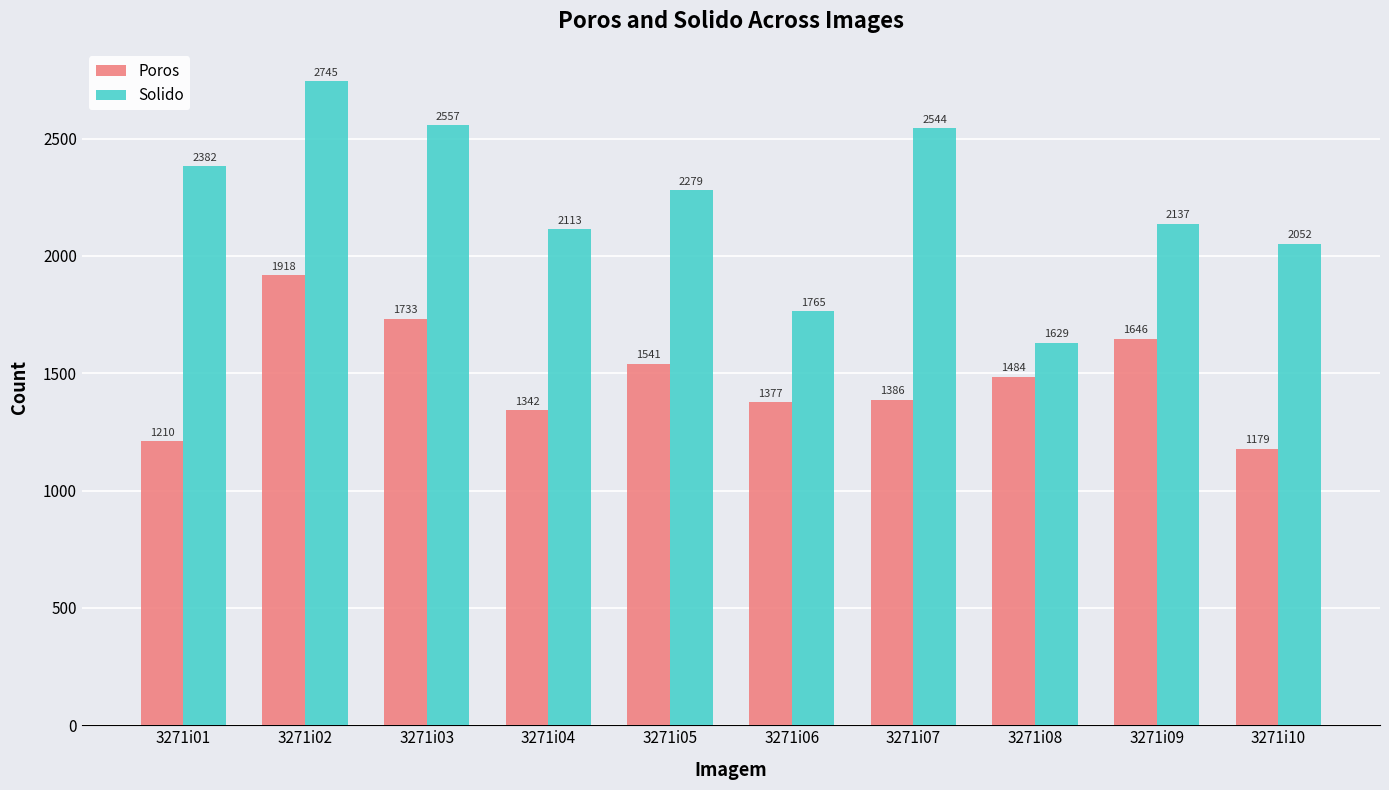

Which series has the widest spread of values?

Solido